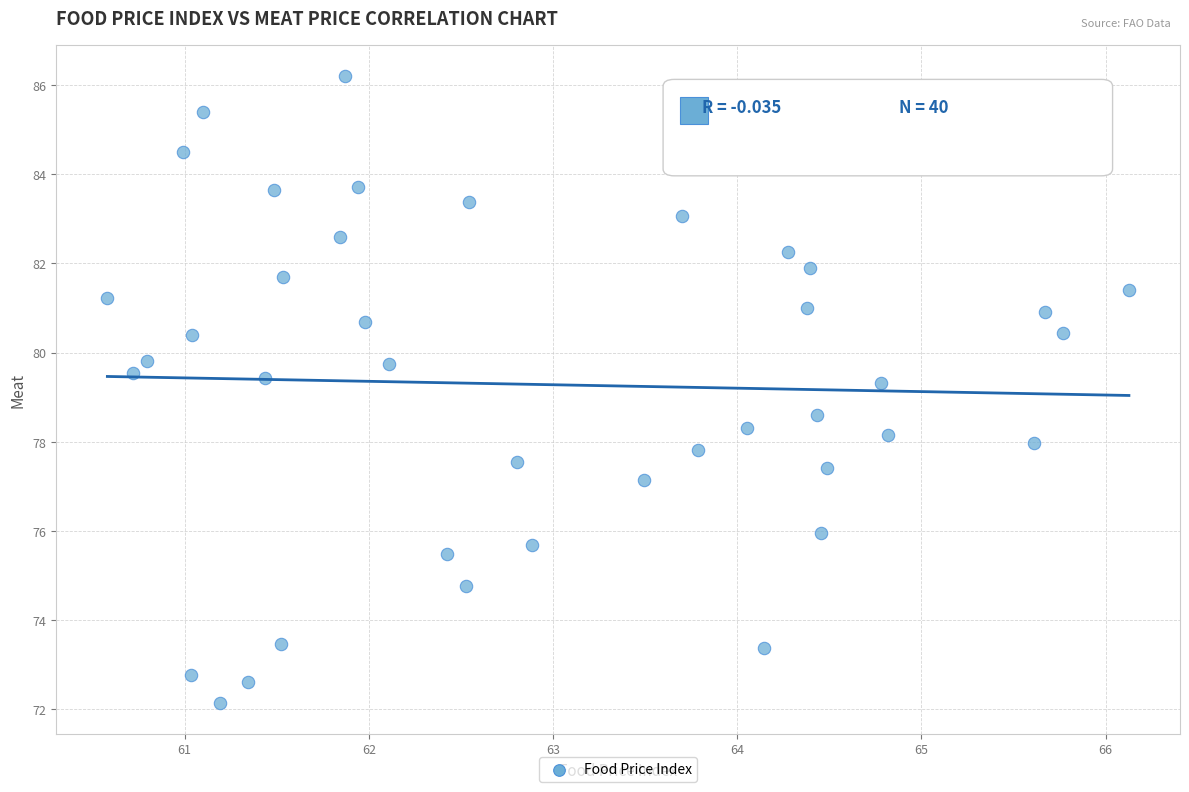

What is the range of Y values (max minus min)?

14.1